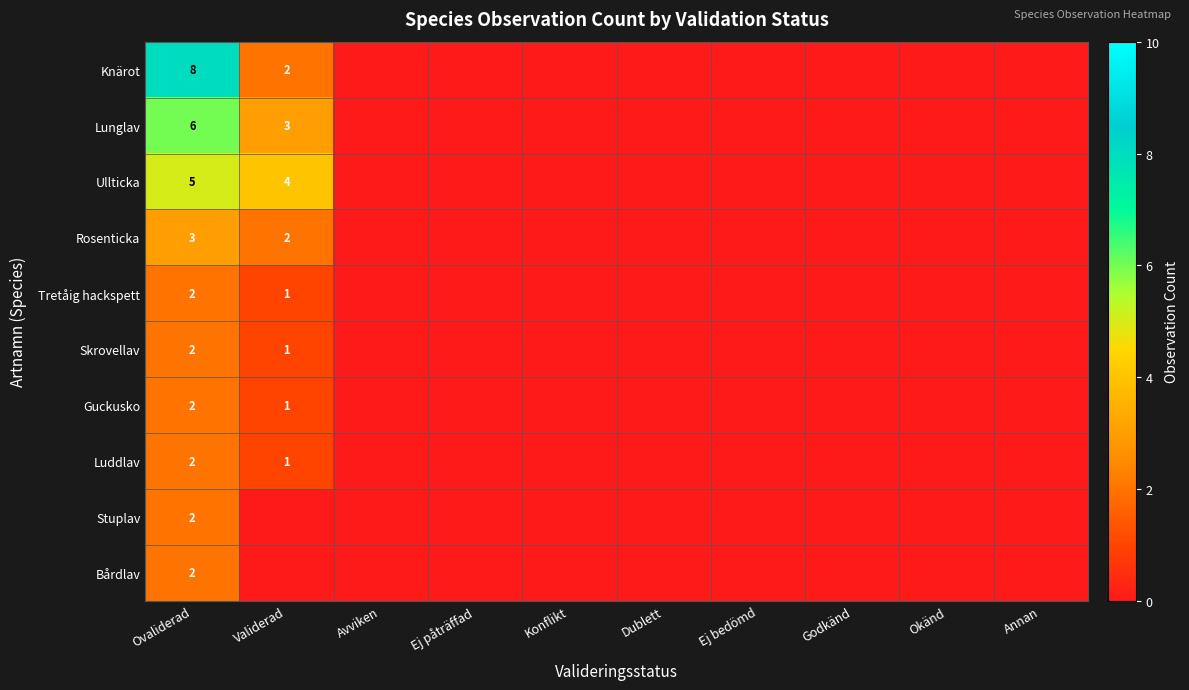

At which label does Skrovellav reach its minimum?

Avviken